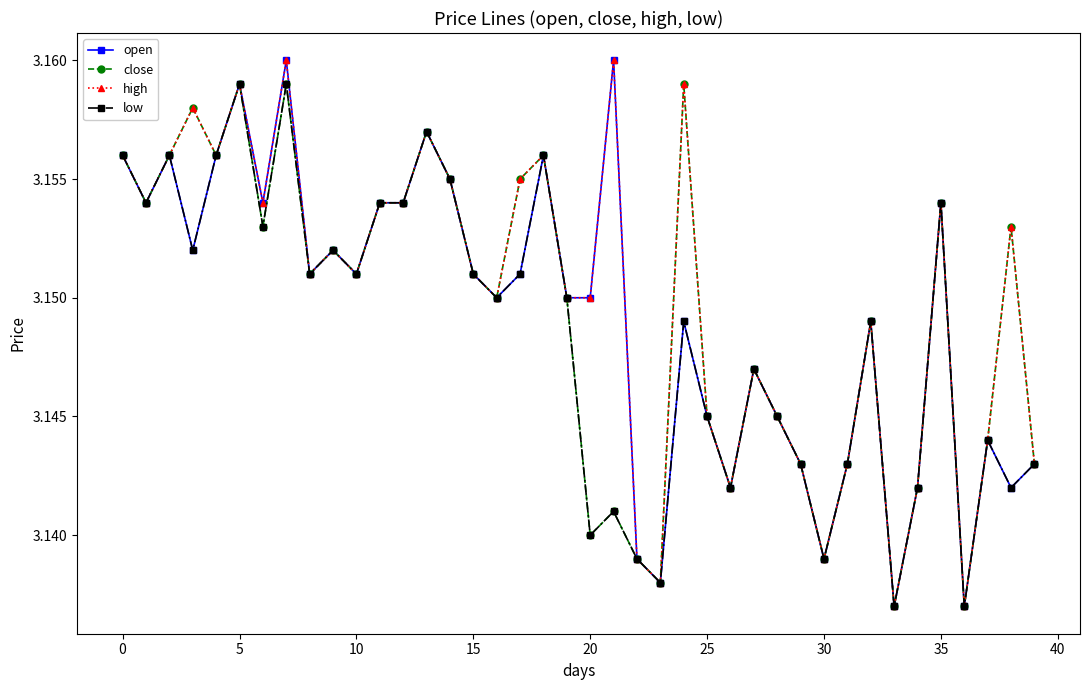

At how many categories does at least one series exceed 3?

40